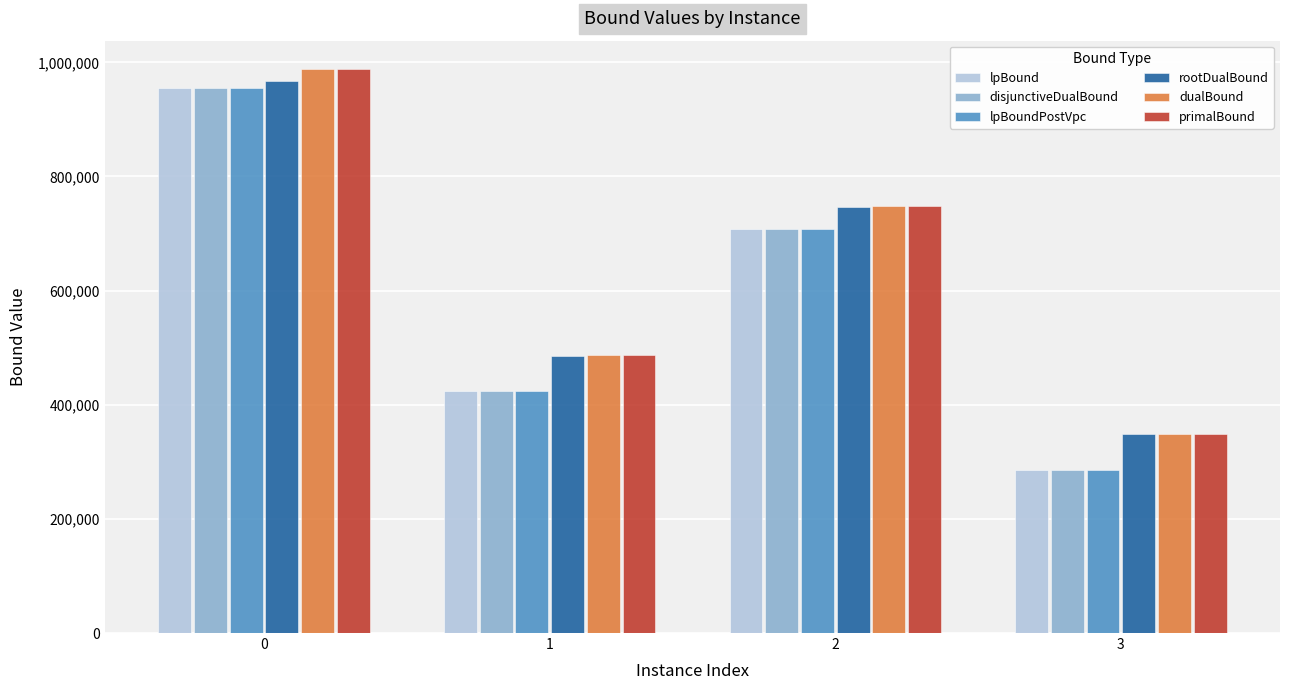

Read the dualBound value at 3.

348976.6